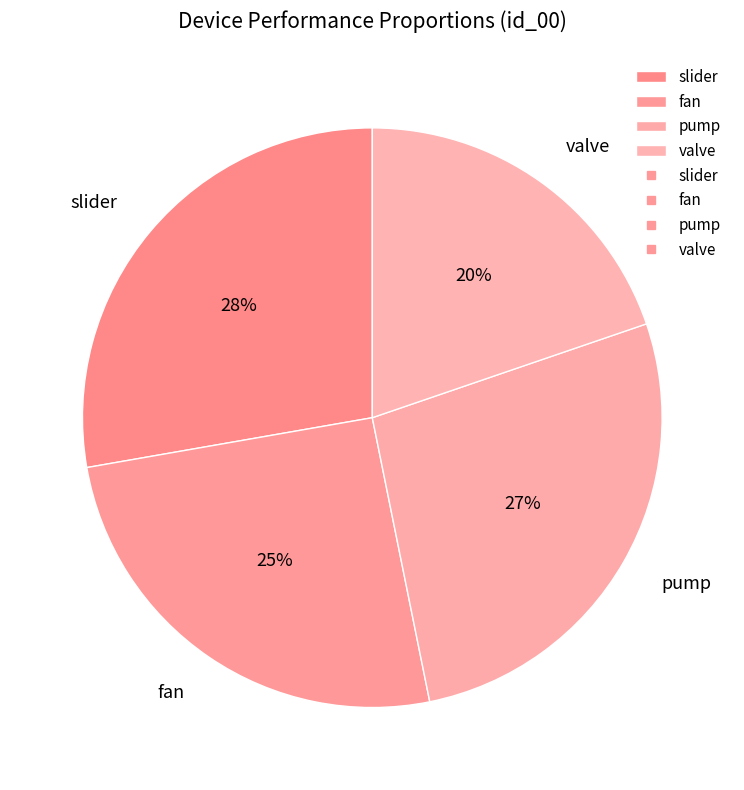

To the nearest percent, what percentage of the pie is slider?

28%